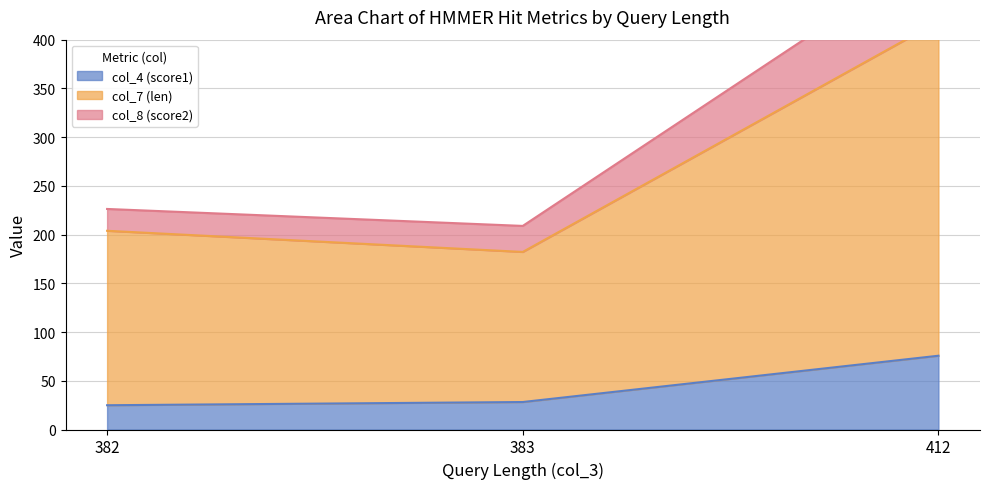

The value of col_4 (score1) at 383 is 40.5. True or false?

False